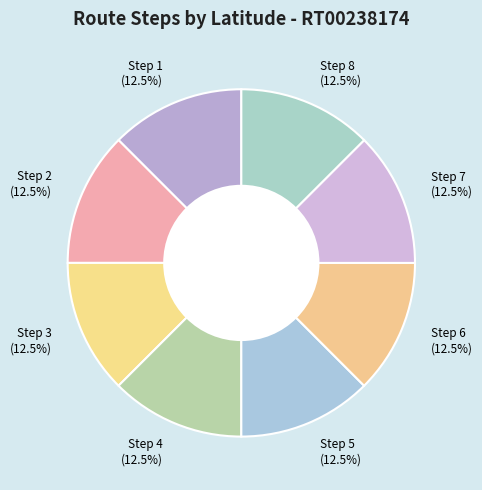

Is there a majority slice in this chart?

No